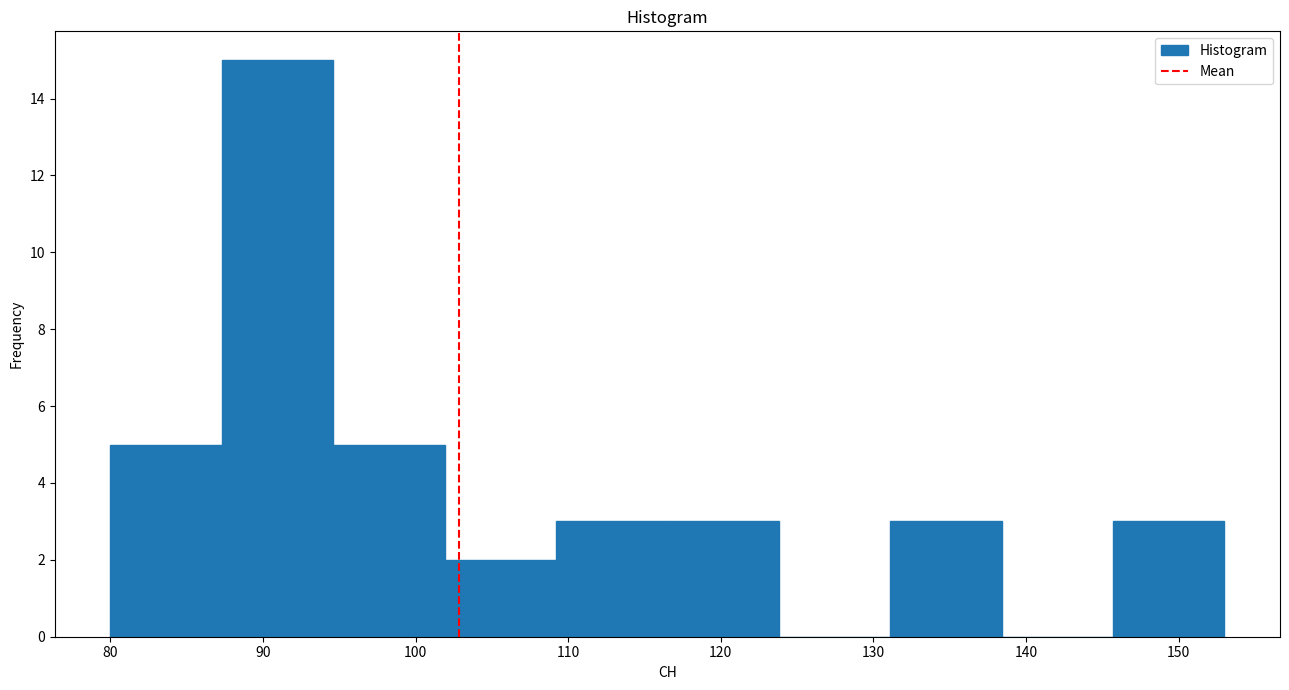

Over which range of the x-axis is the bar tallest?

87.3 to 94.6